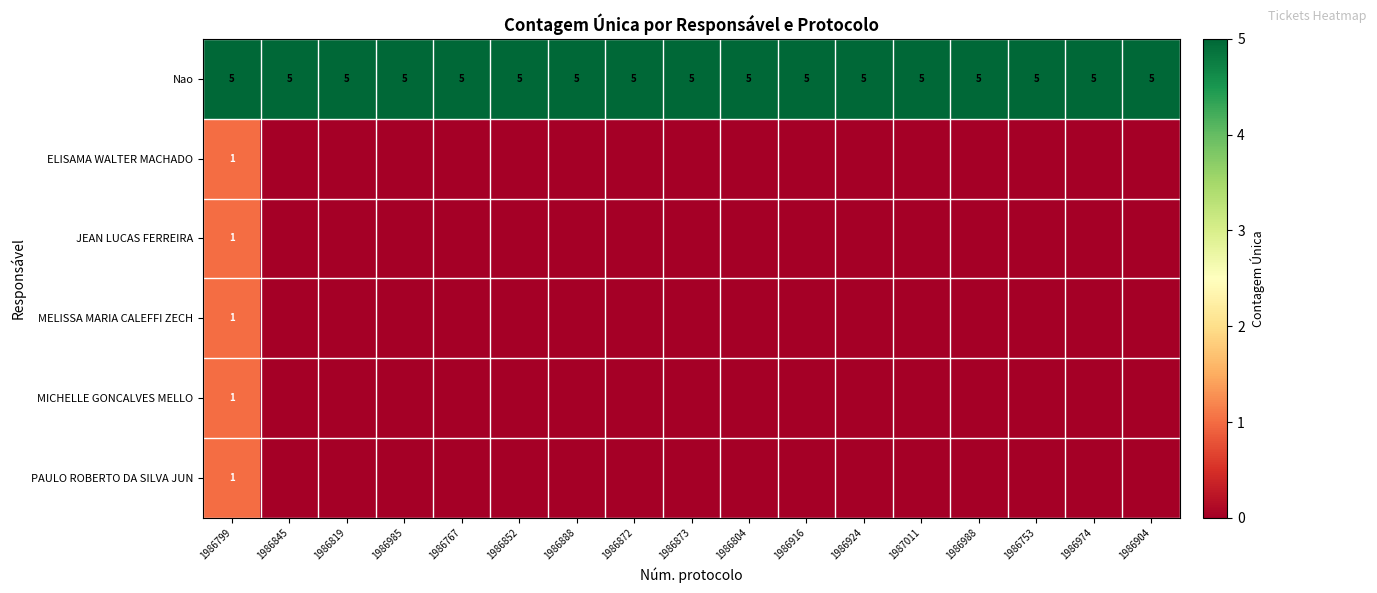

What is the sum of all Nao values?

85